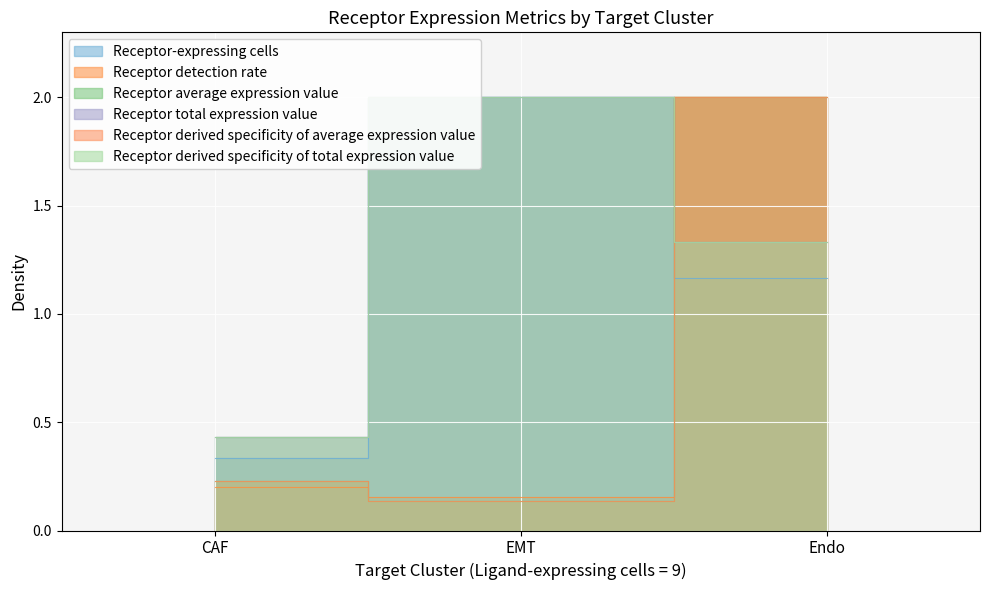

How many series are shown in this chart?

6